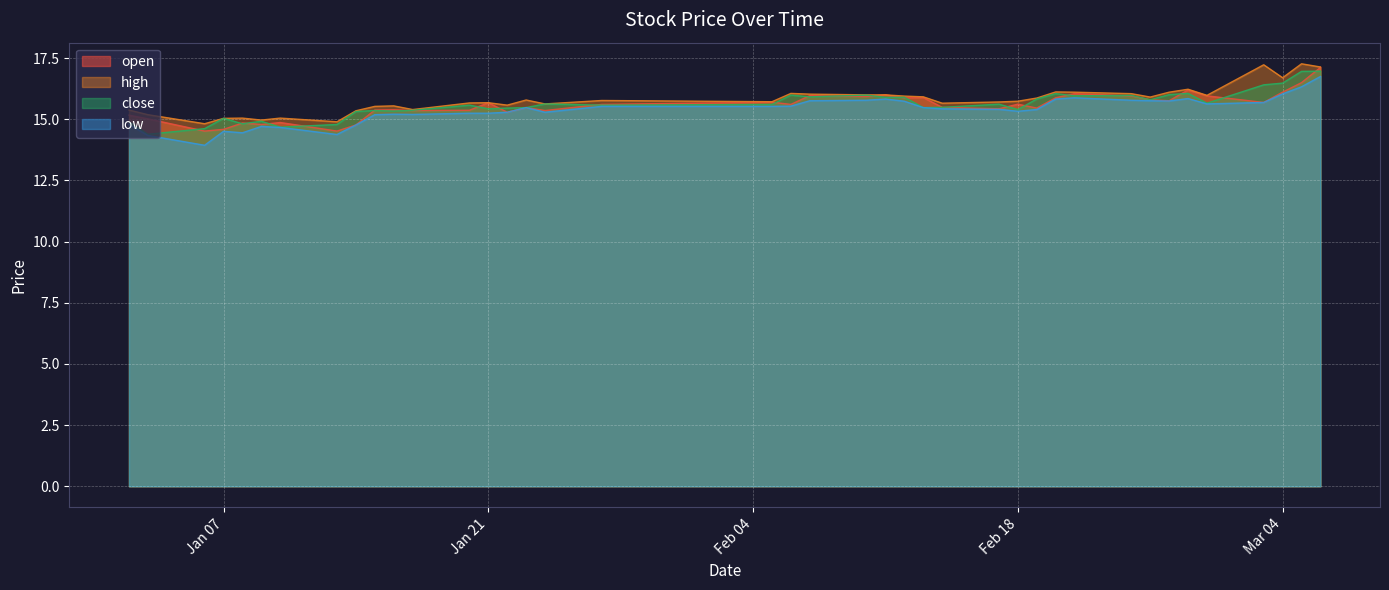

What is the maximum value for low?

16.8